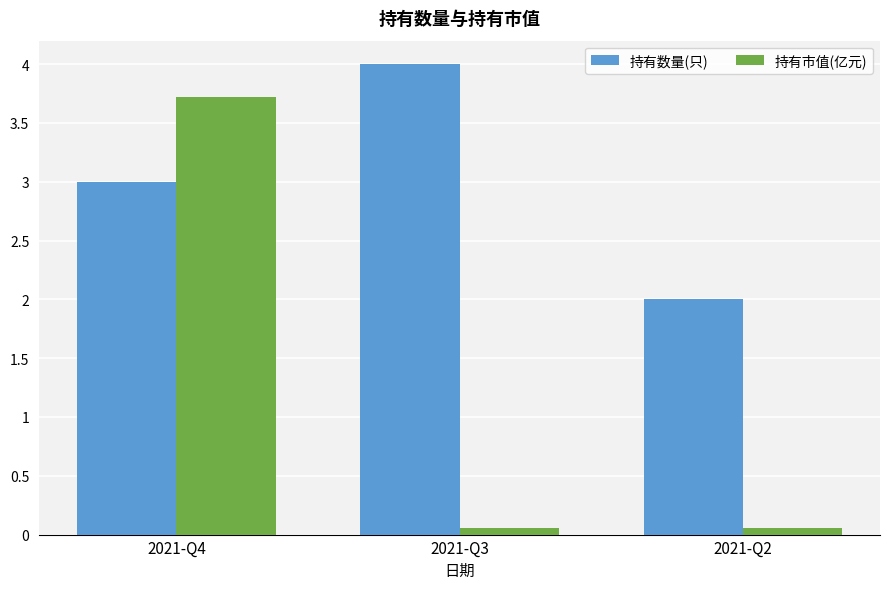

Reading left to right, extract all data points from this chart.

持有数量(只): 3.0	4.0	2.0
持有市值(亿元): 3.7	0.1	0.1